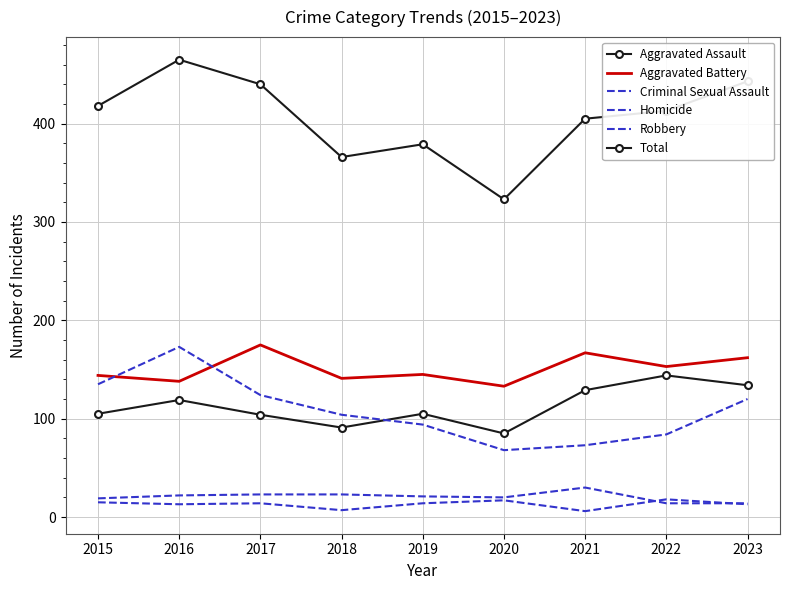

The Aggravated Assault series shows 105 at 2015. True or false?

True